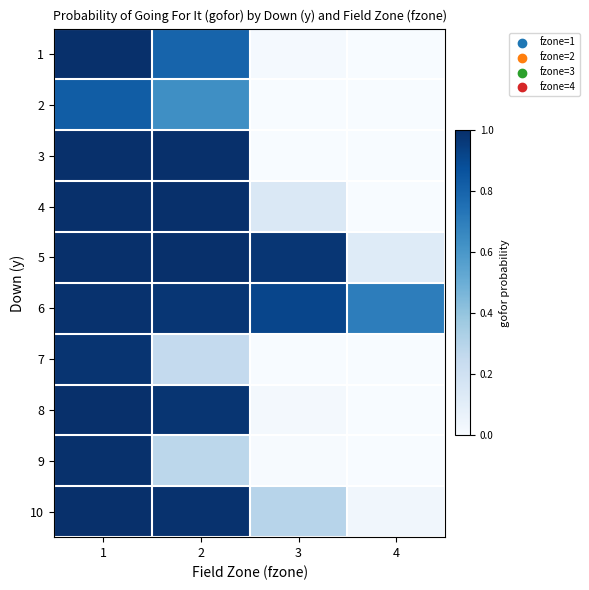

Reading right to left, transcribe all the data shown in this chart.

1: 4=0.0	3=0.0	2=0.8	1=1.0
2: 4=0.0	3=0.0	2=0.6	1=0.8
3: 4=0.0	3=0.0	2=1.0	1=1.0
4: 4=0.0	3=0.1	2=1.0	1=1.0
5: 4=0.1	3=1.0	2=1.0	1=1.0
6: 4=0.7	3=0.9	2=1.0	1=1.0
7: 4=0.0	3=0.0	2=0.3	1=1.0
8: 4=0.0	3=0.0	2=1.0	1=1.0
9: 4=0.0	3=0.0	2=0.3	1=1.0
10: 4=0.0	3=0.3	2=1.0	1=1.0